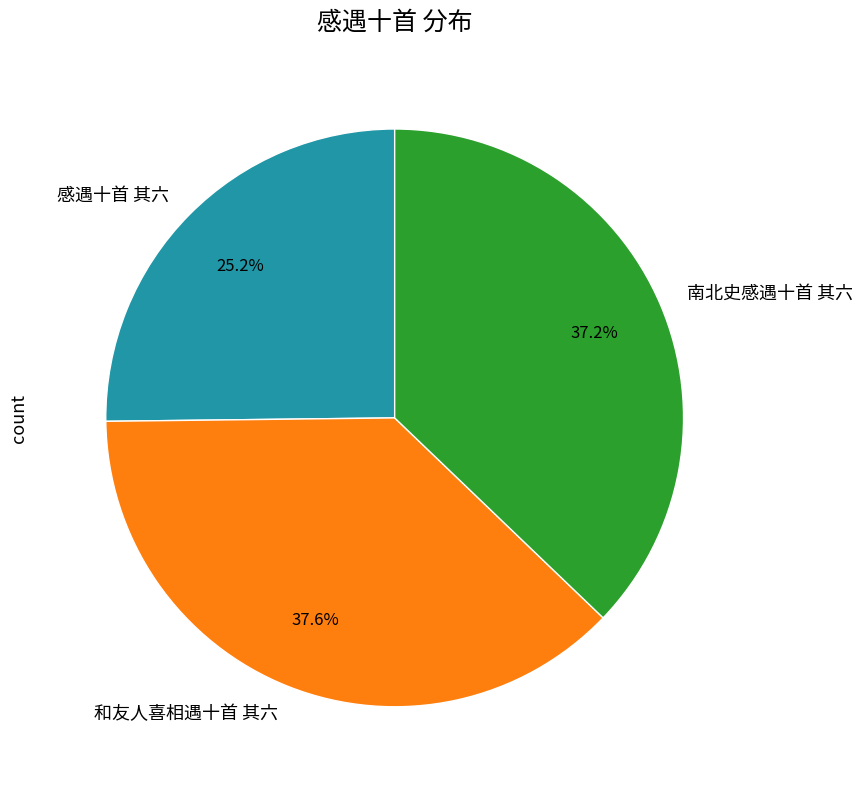

How many segments does this pie chart have?

3